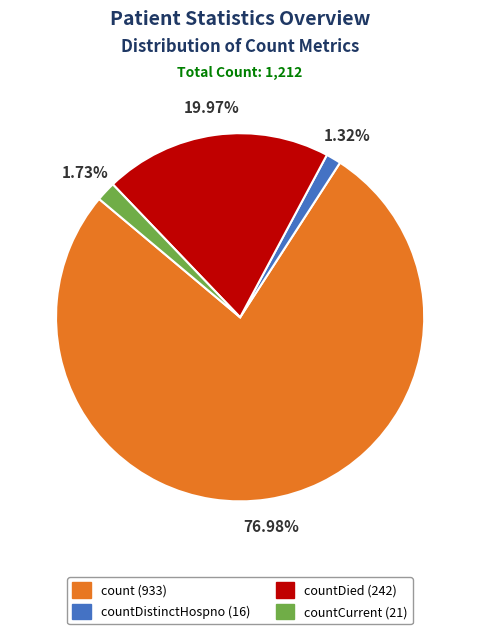

Is there a majority slice in this chart?

Yes